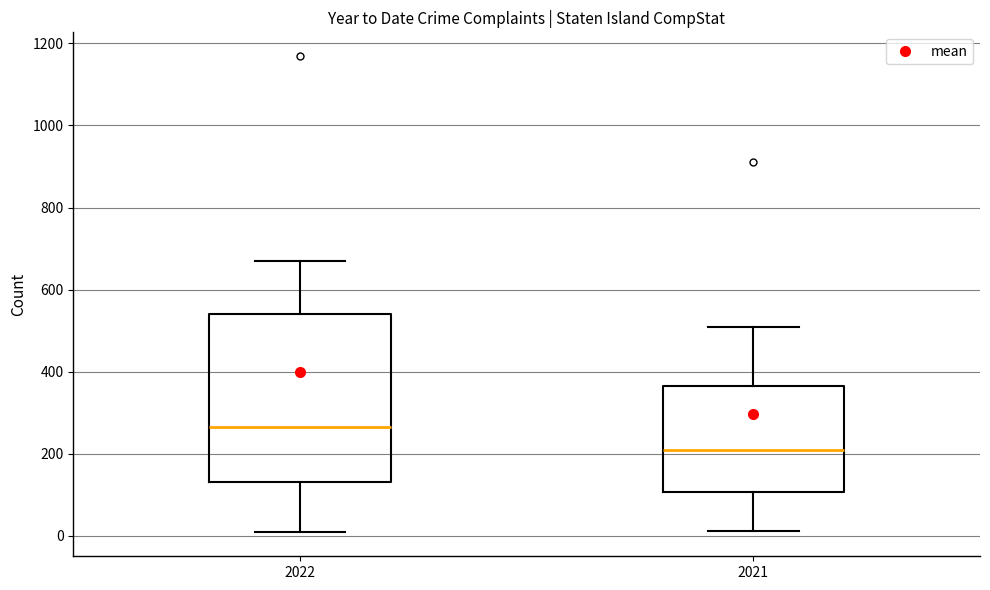

Which box's median line is the lowest?

2021